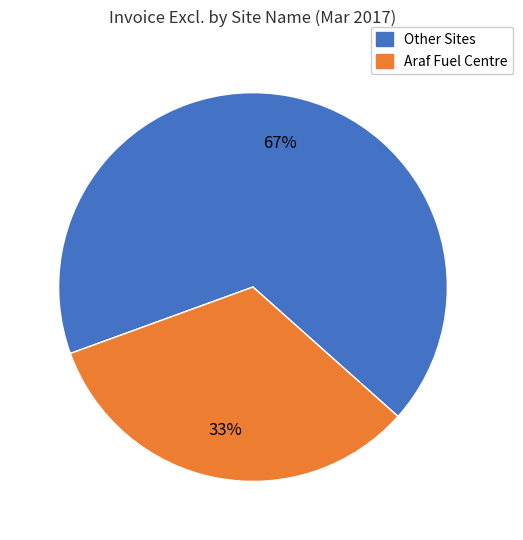

Is there any slice that represents more than half of the pie?

Yes